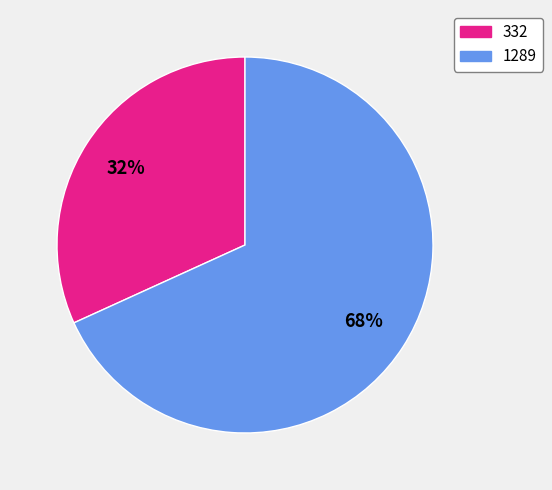

True or false: 332 accounts for 32% of the total.

True